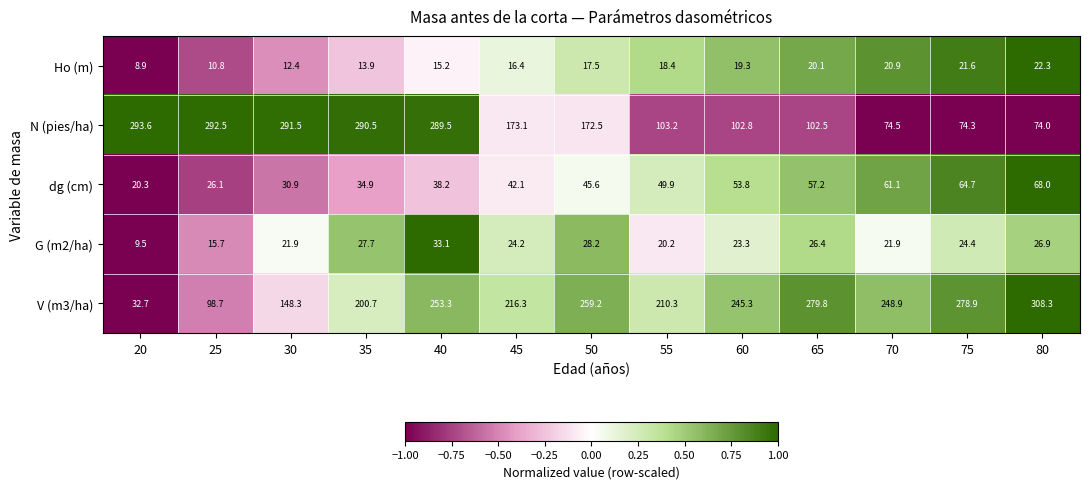

How many data points in G (m2/ha) are less than 24?

6